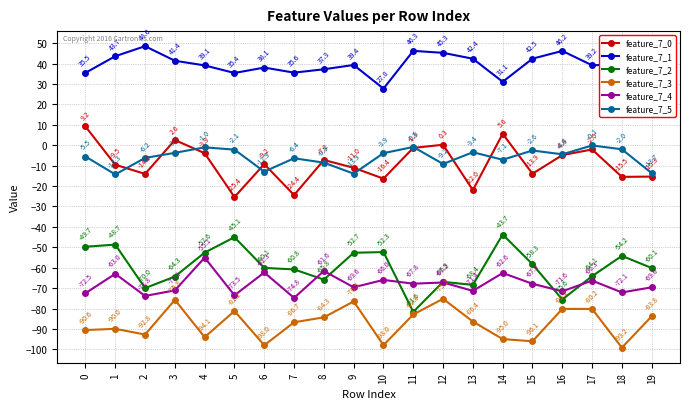

Which series has the widest spread of values?

feature_7_2